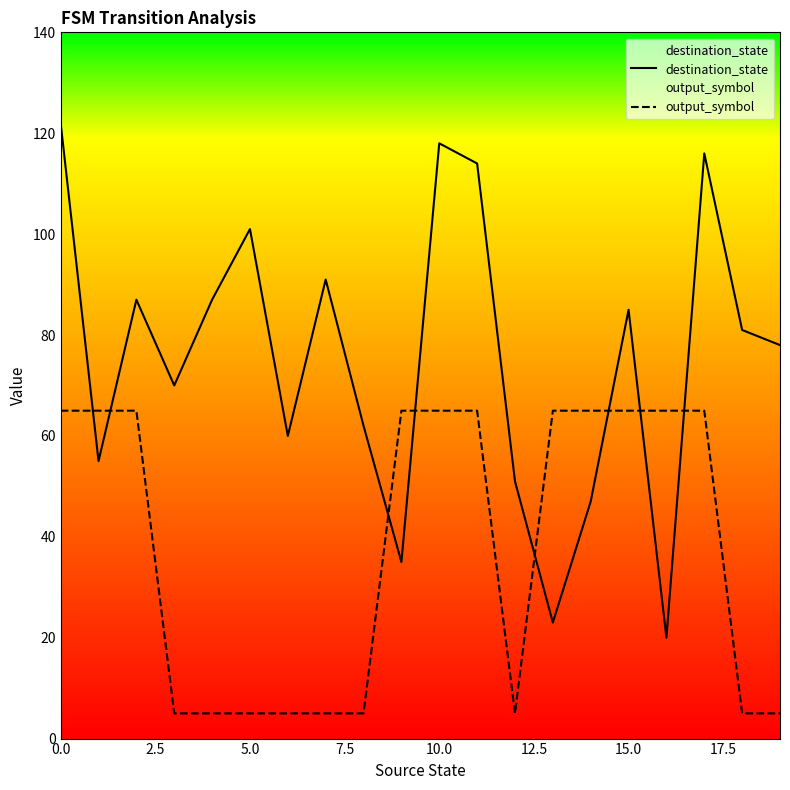

What is the average value of the destination_state series?

75